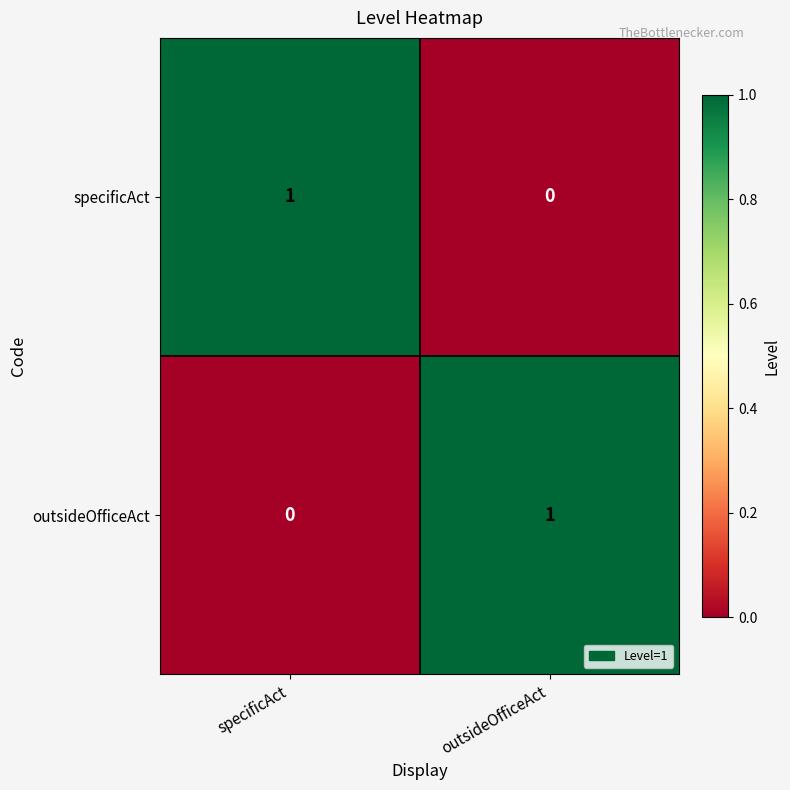

Is it true that specificAct equals 0 at outsideOfficeAct?

True